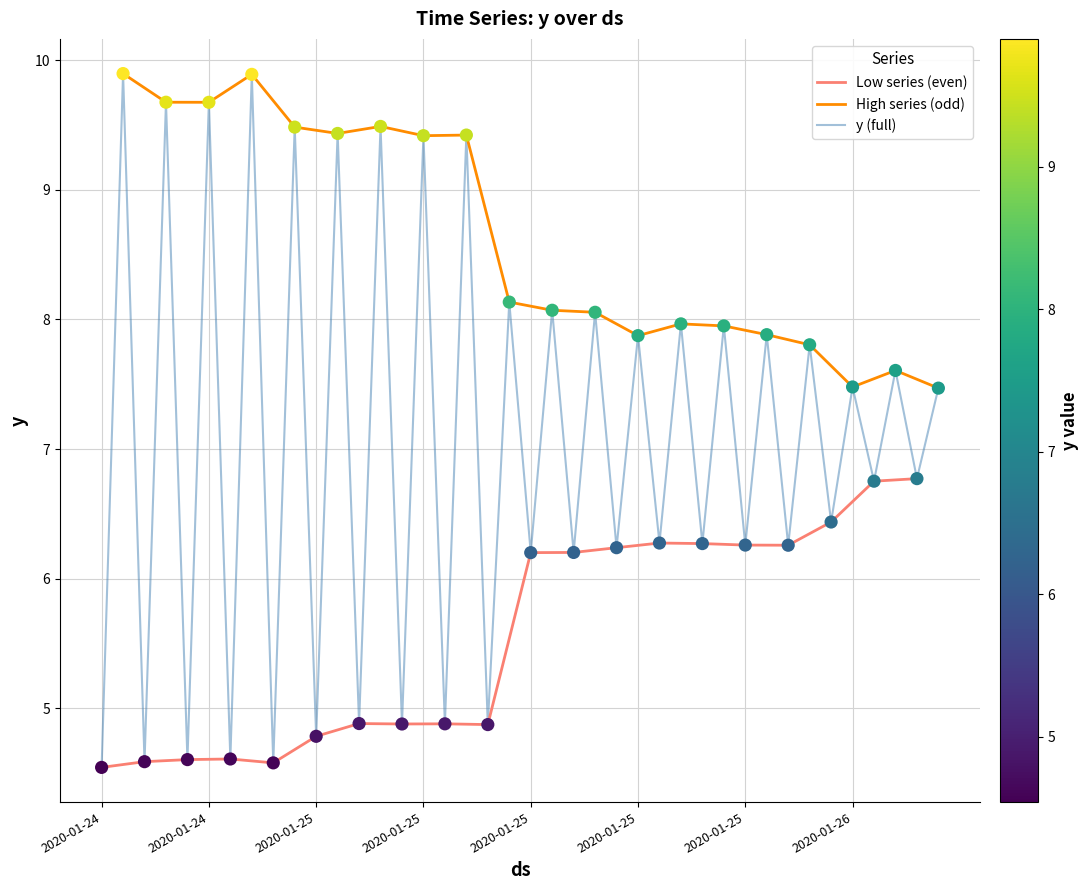

What is the change in value from 2020-01-25 08:00 to 2020-01-26 04:00?

-1.8